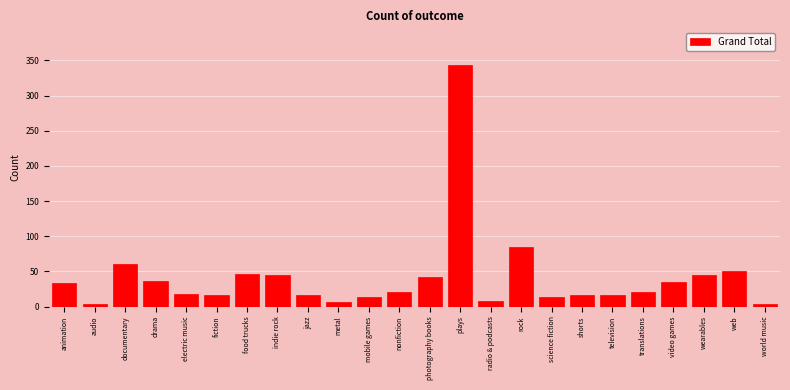

What is the difference between the maximum and second lowest values?

340